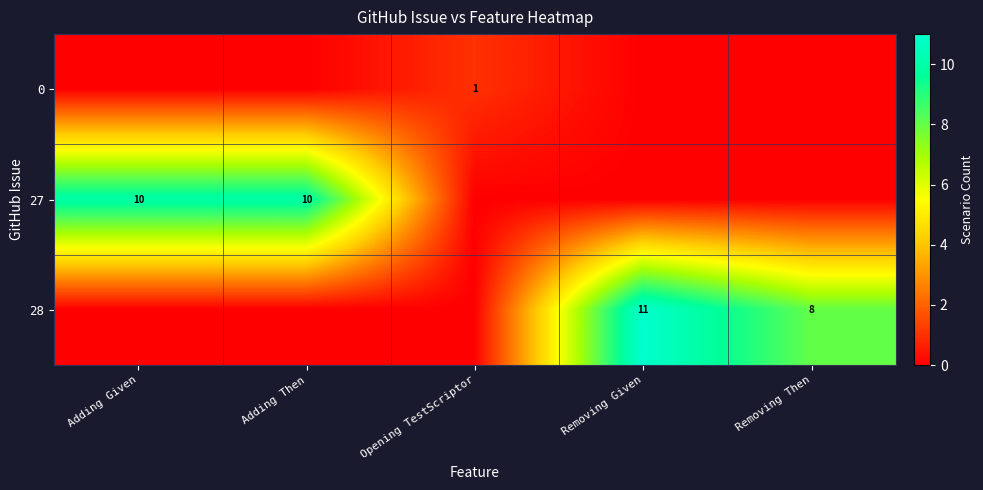

True or false: 27 has a value of 16 at Adding Then.

False